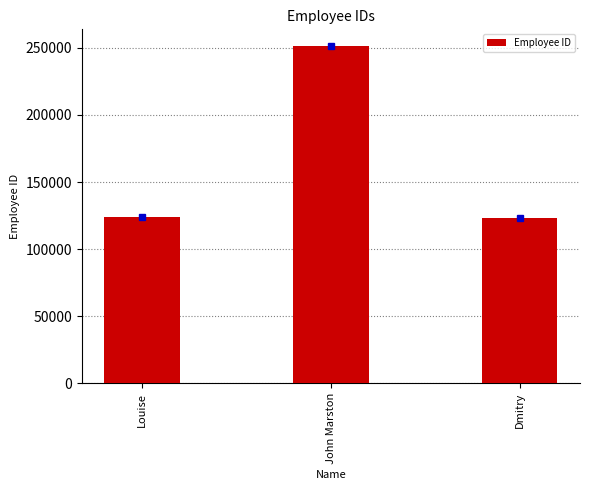

What is the value of the 3rd bar from the left?

123241